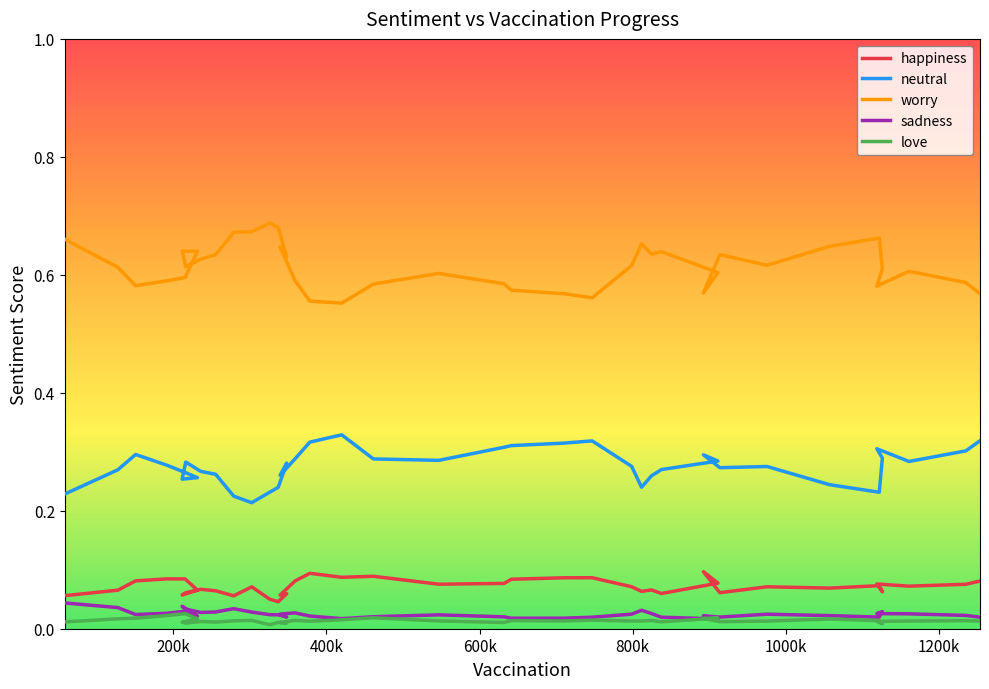

The worry series shows 0.9 at 17. True or false?

False